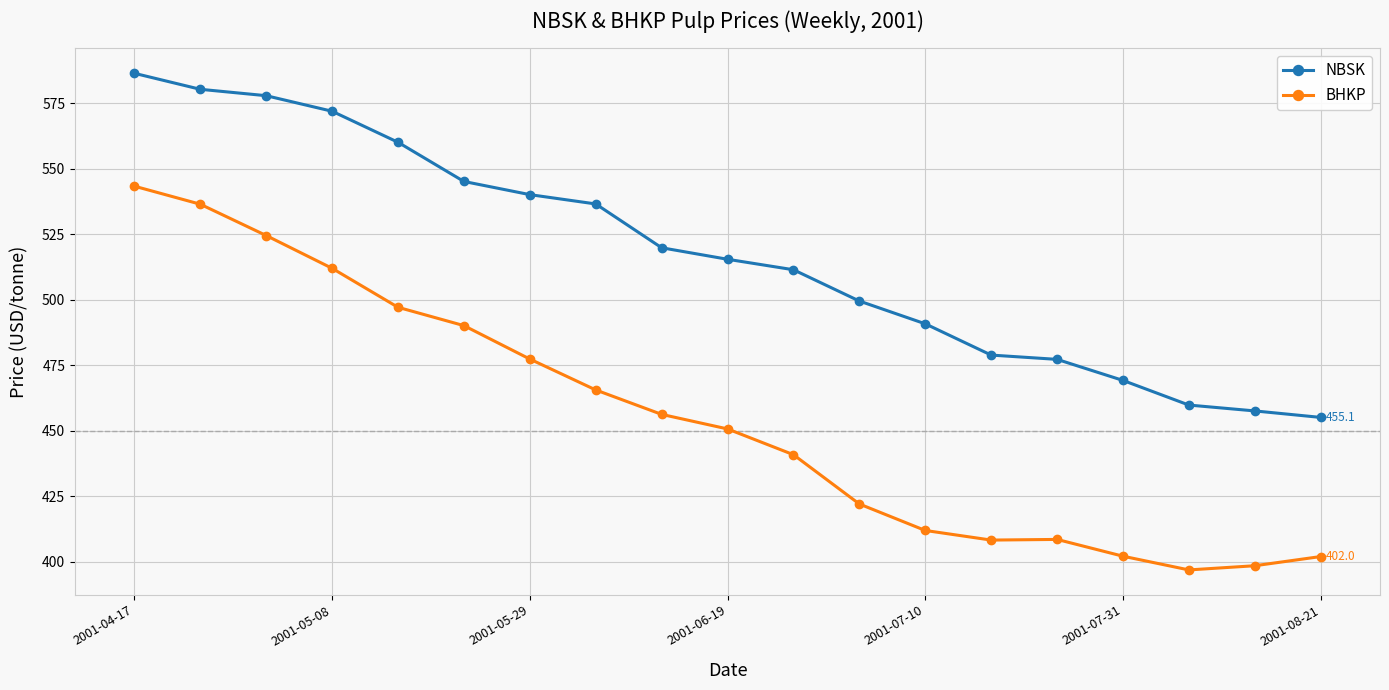

Which series has the largest range (max minus min)?

BHKP